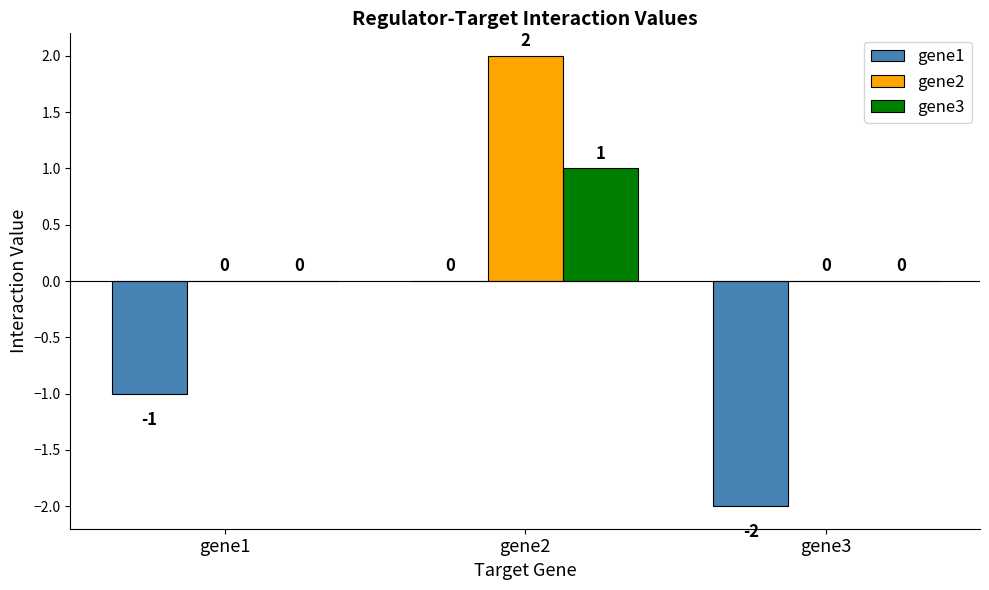

Between gene1 and gene3, which series saw the biggest shift?

gene1